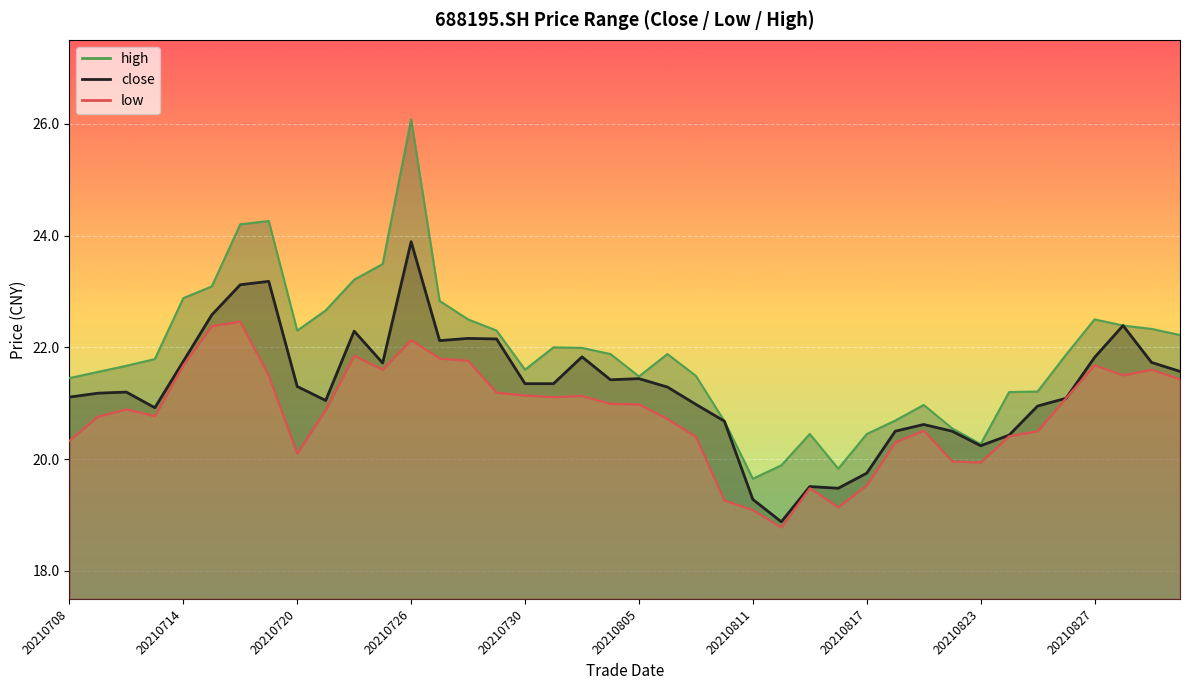

At which category is the sum across all series the highest?

20210726